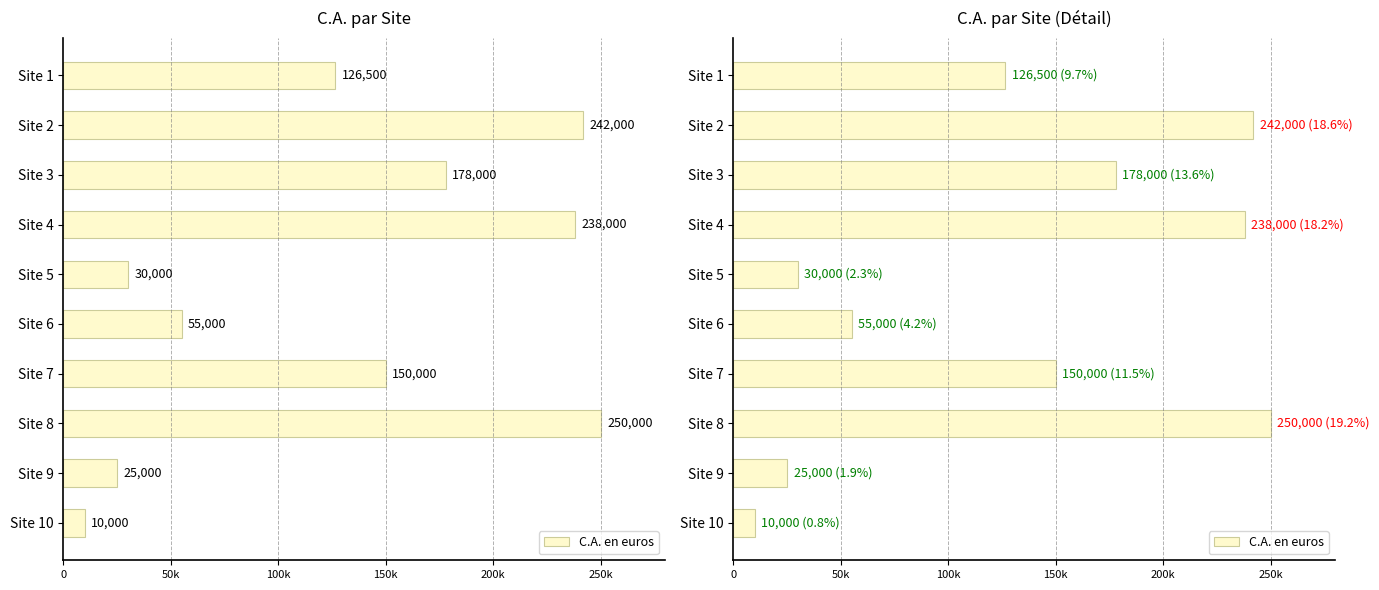

Which has a higher value, 50k or 0?

50k